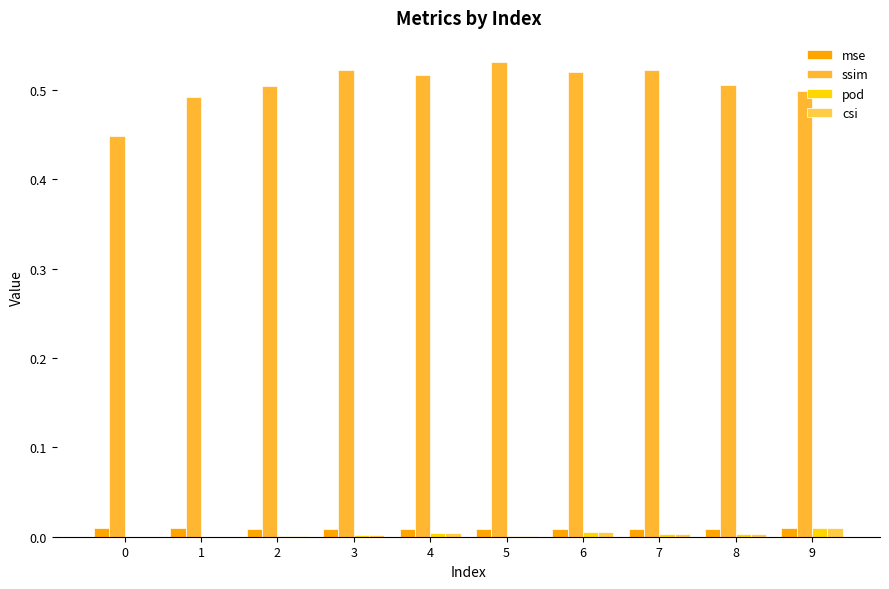

Is it true that csi equals 0.0 at 6?

False